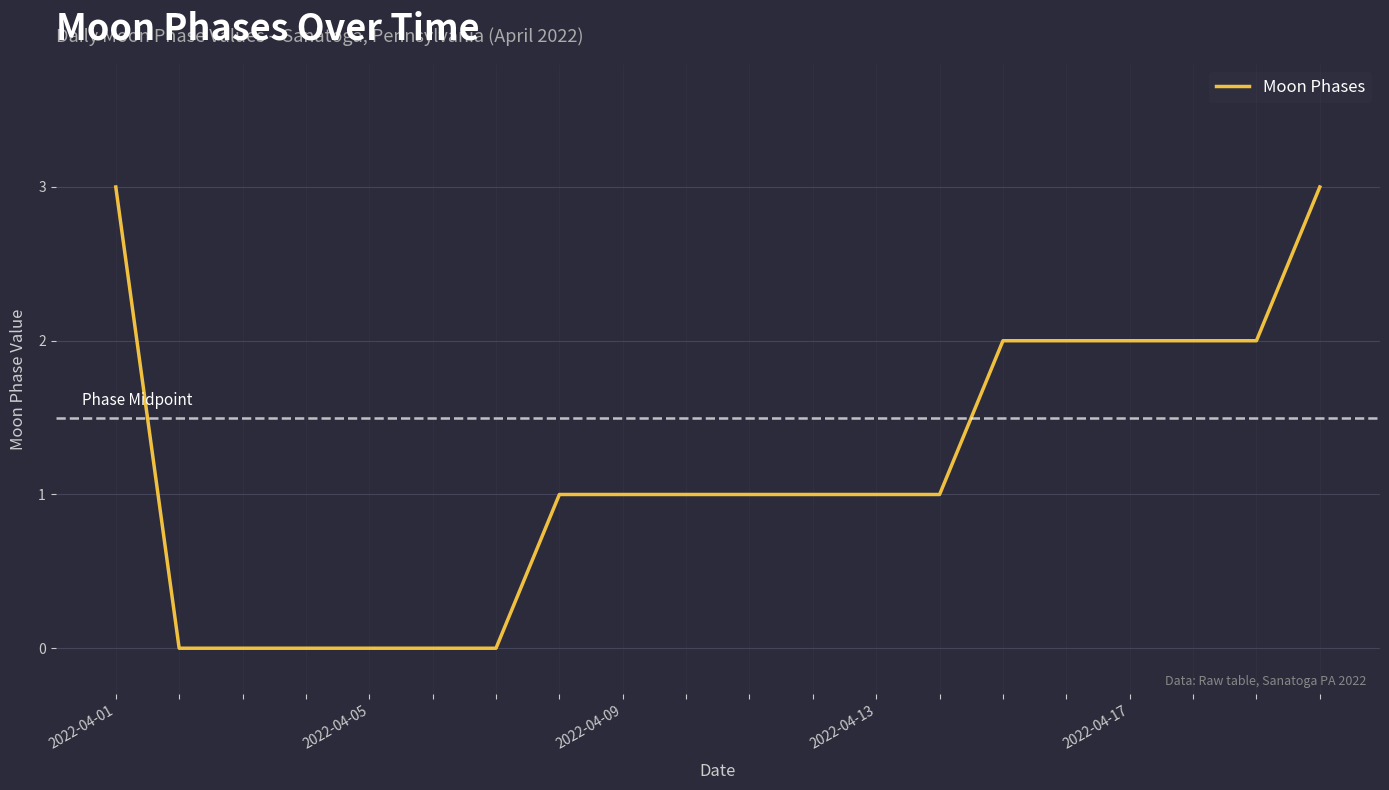

How many series are shown in this chart?

1